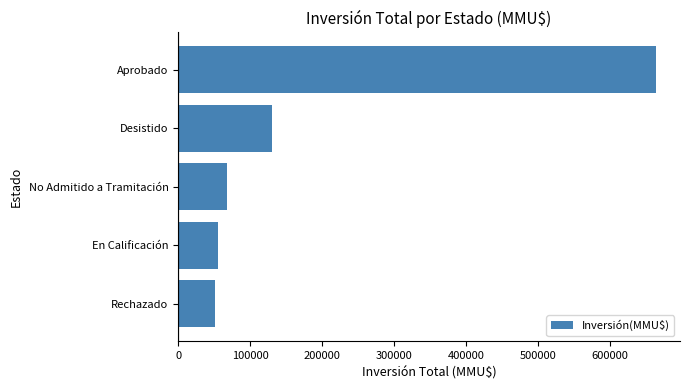

The chart shows a value of 37715 at Desistido. True or false?

False